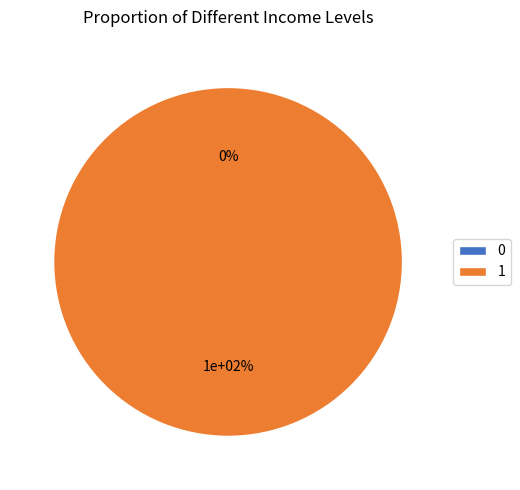

Combined, do 1 and 0 account for over 50%?

Yes